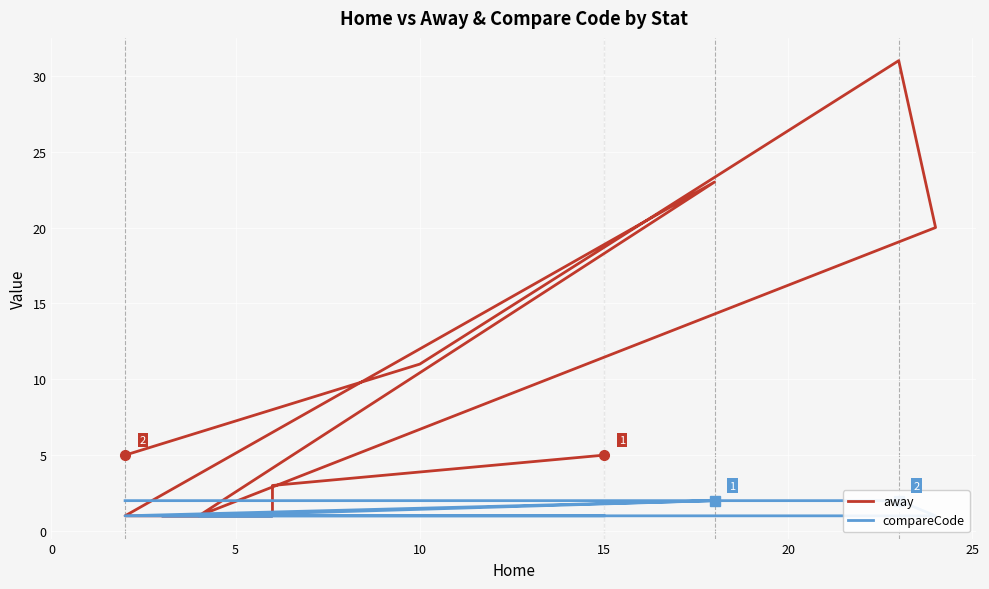

Reading left to right, list all the values displayed in this chart.

away: 5	3	1	1	1	1	23	1	20	31	11	5
compareCode: 1	1	1	1	1	1	2	1	1	2	2	2